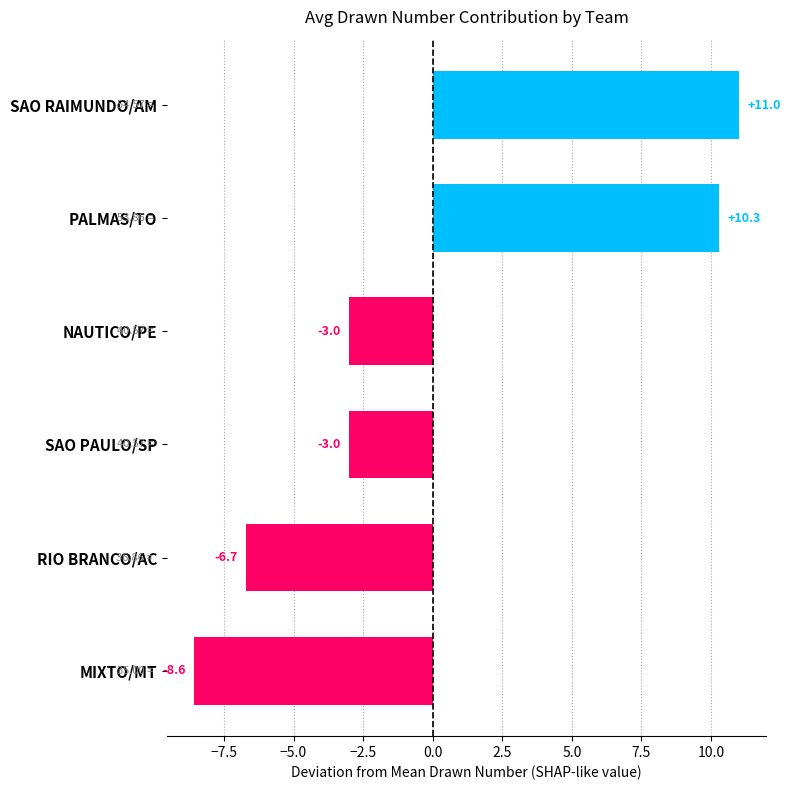

What is the difference between the maximum and minimum values?

19.6